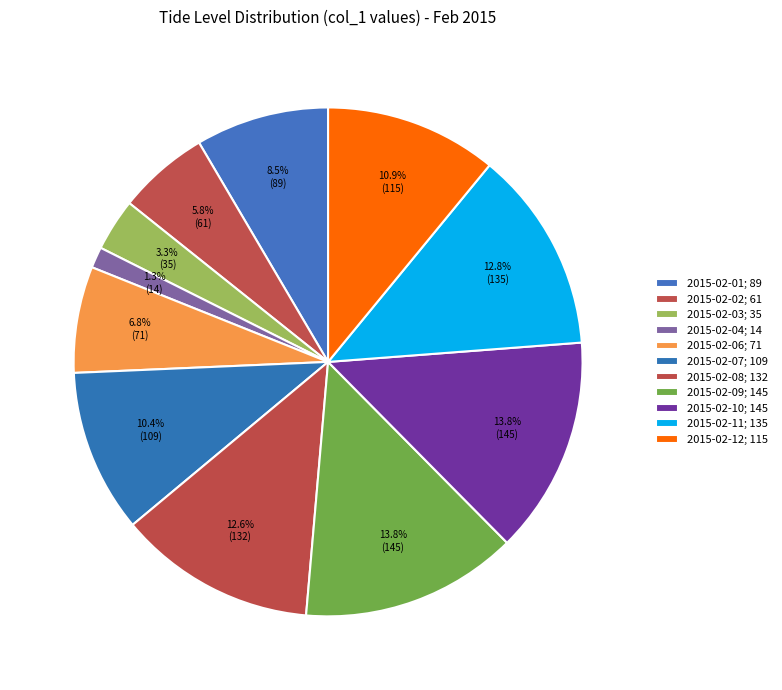

Count the number of slices in the pie.

11